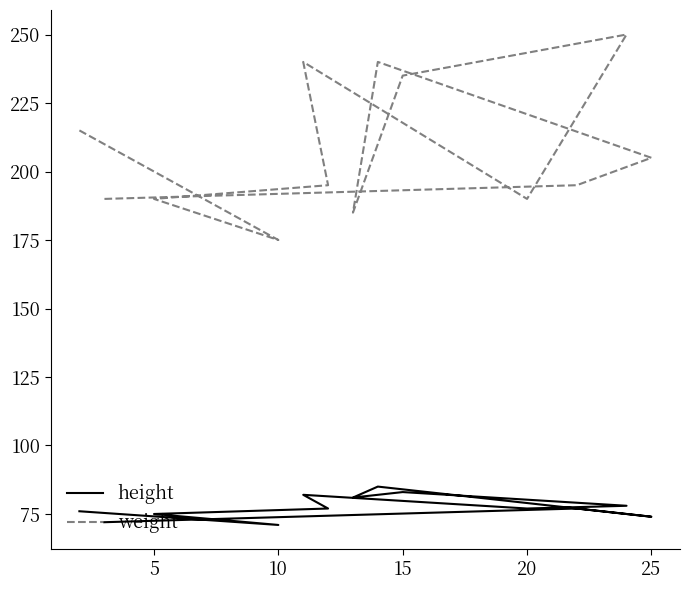

What is the difference between the second highest and second lowest values in the height series?

11